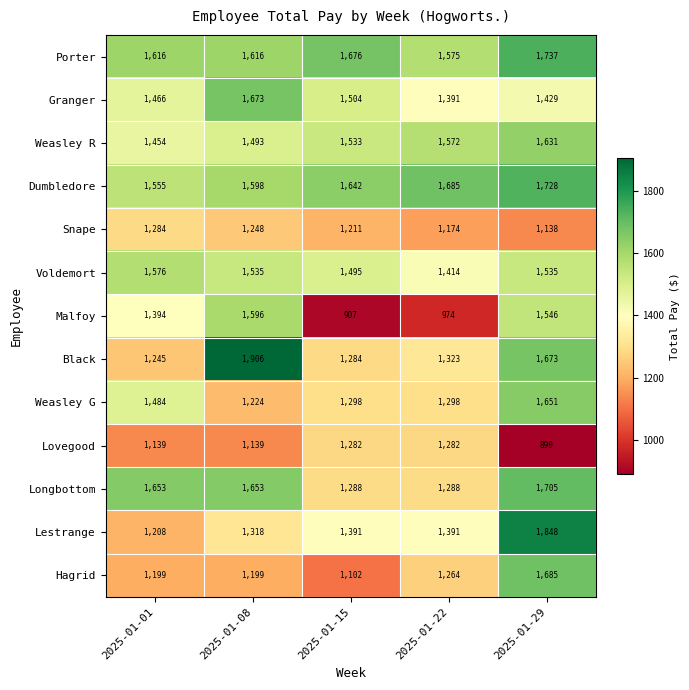

Read the Snape value at 2025-01-01, to the nearest 10.

1280